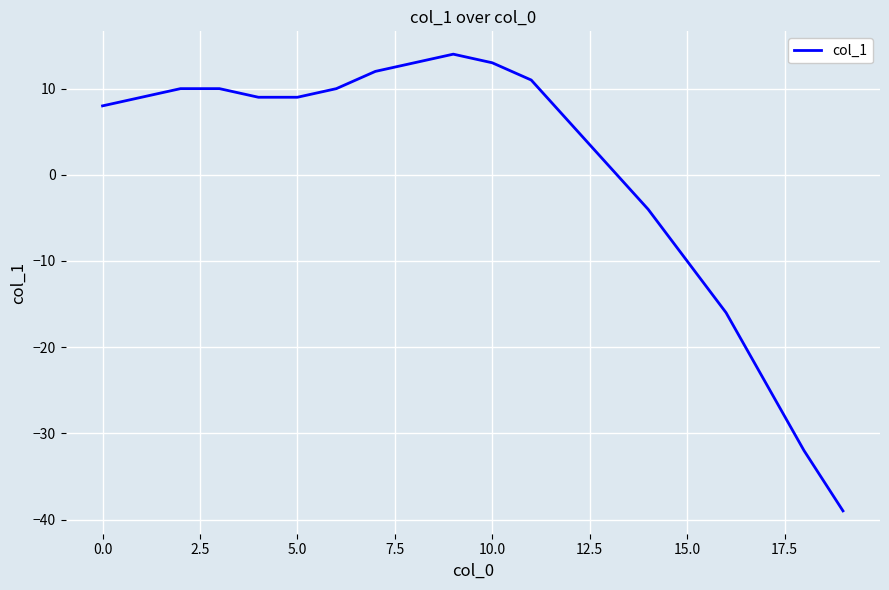

How many values are below zero?

6